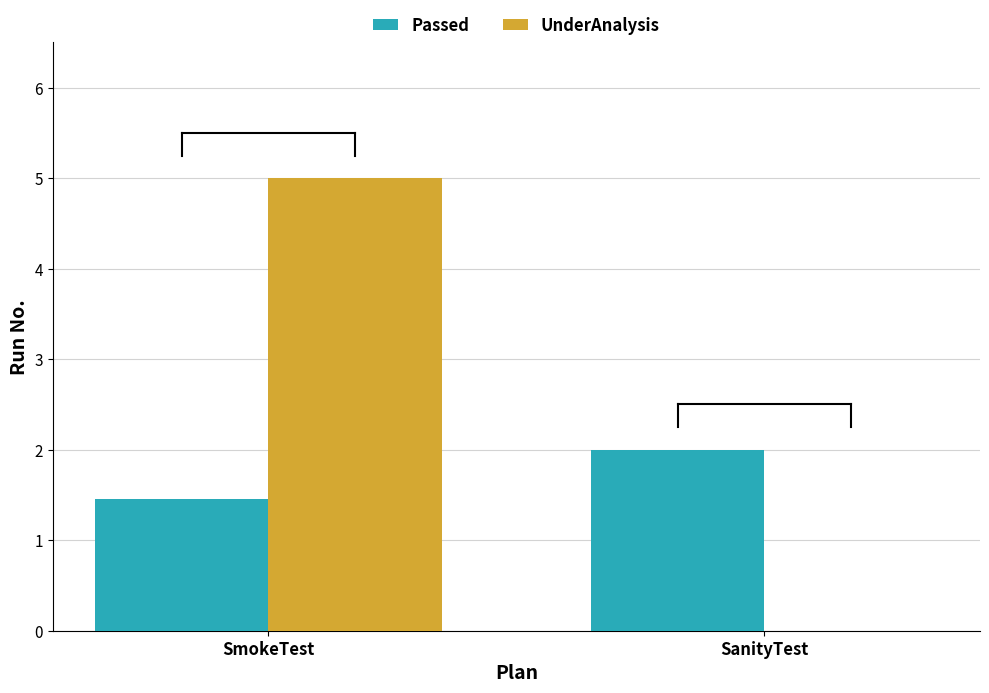

How many groups of bars are there?

2